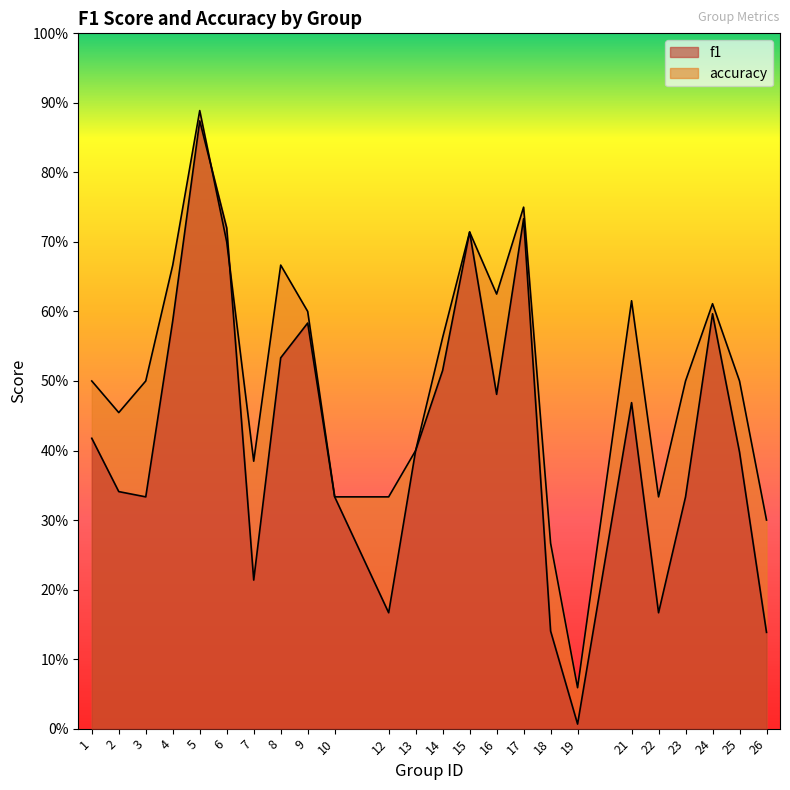

What is the difference between the maximum and second lowest values in the f1 series?

0.7